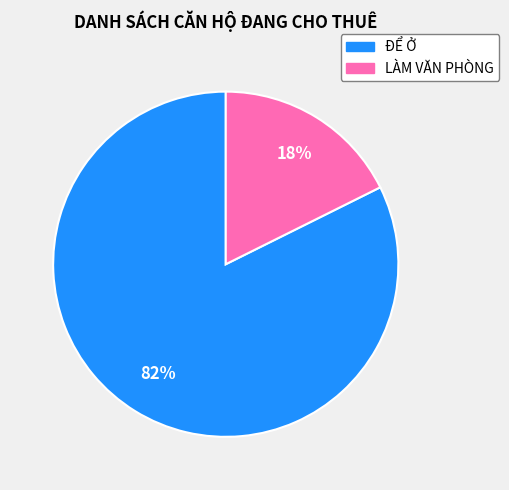

To the nearest percent, what is the average slice percentage?

50%